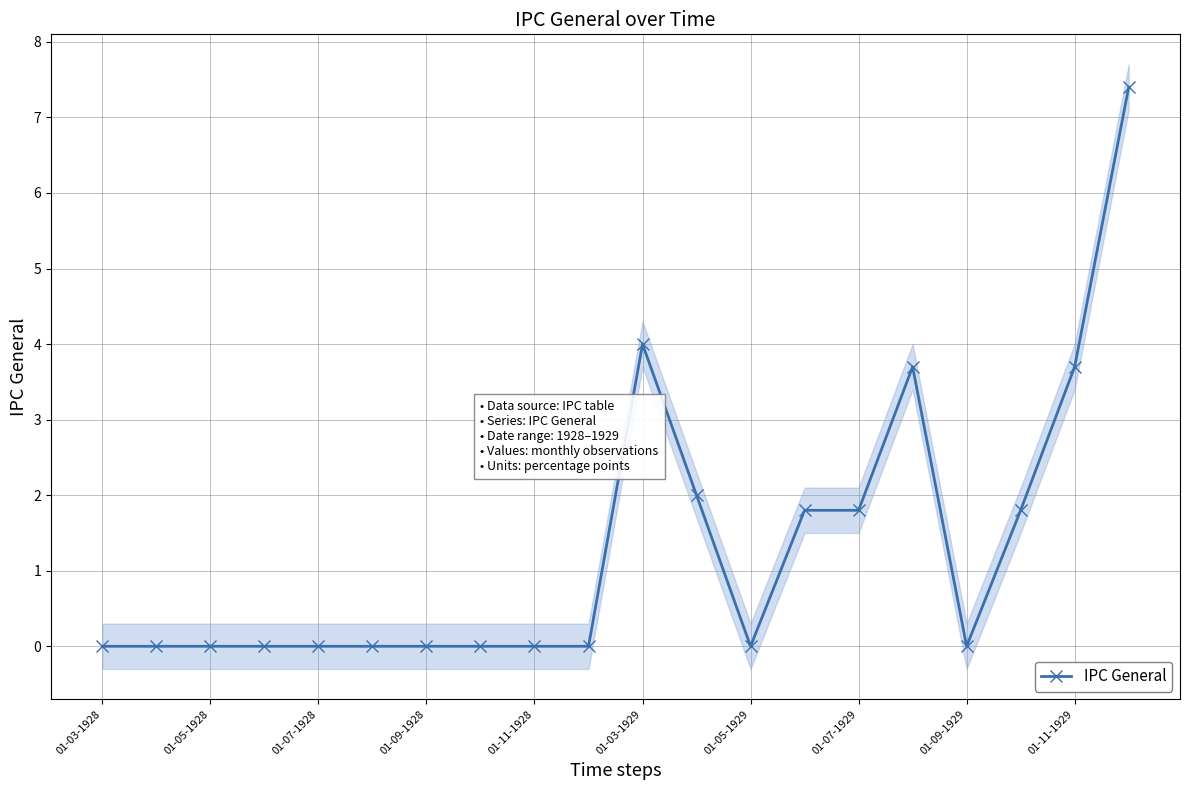

Where is the data nearest to the value 3?

15